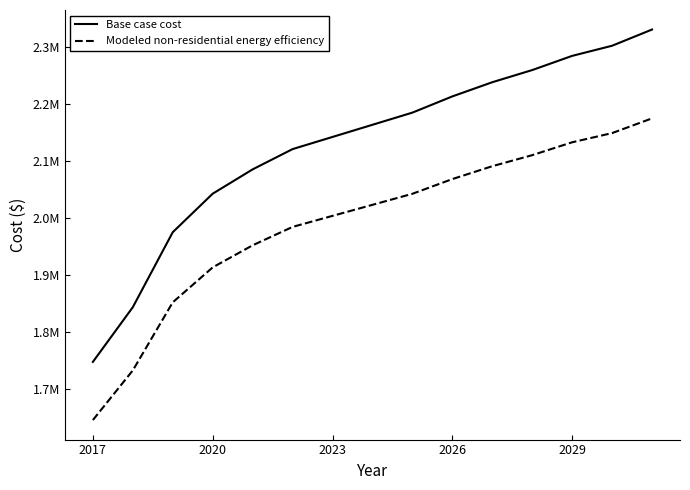

Rank the series by their maximum value, from highest to lowest.

Base case cost, Modeled non-residential energy efficiency